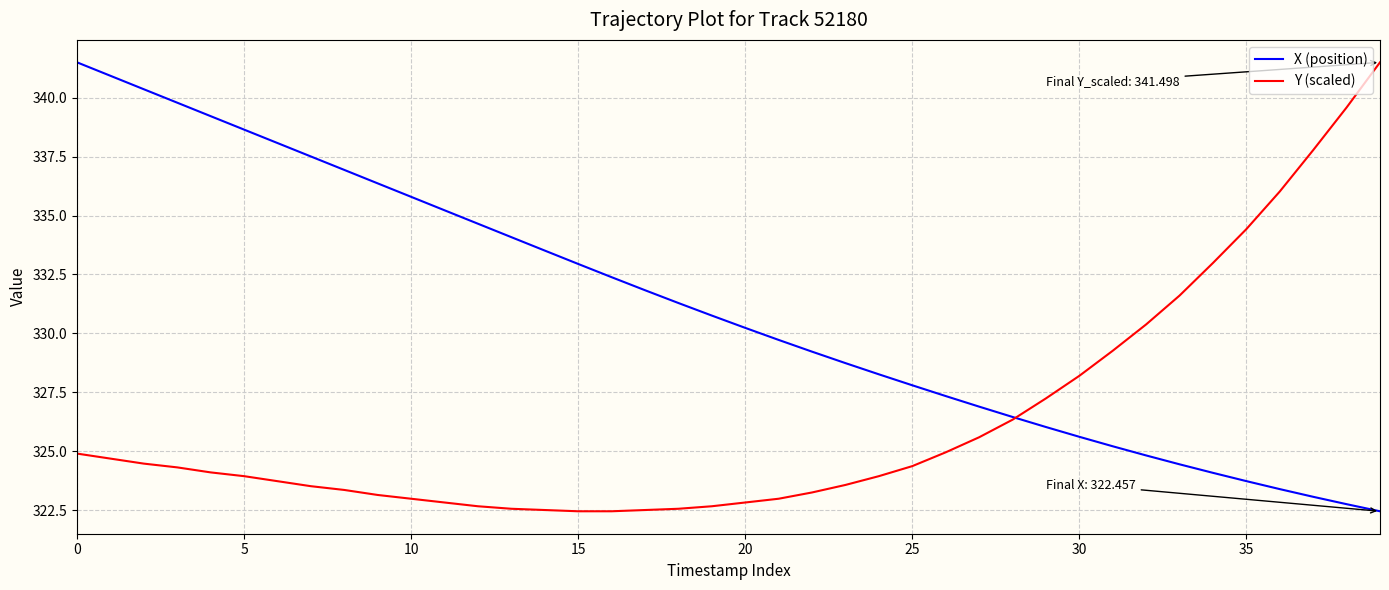

Which series has the largest total across all categories?

X (position)